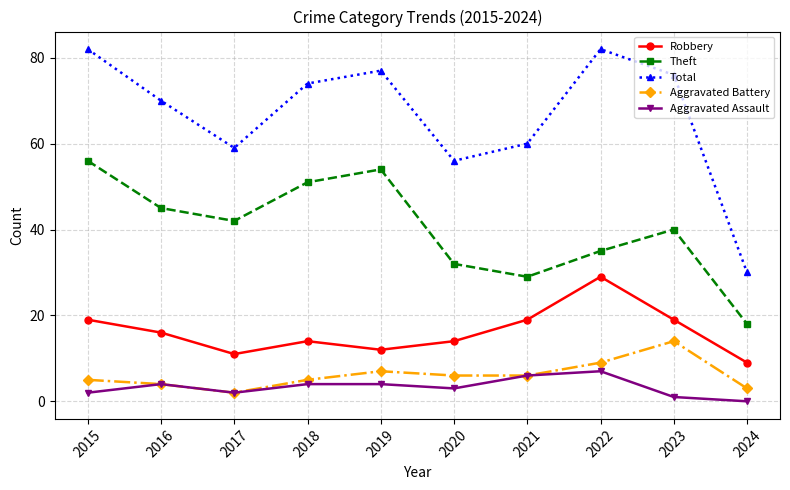

At which label does Aggravated Assault reach its minimum?

2024